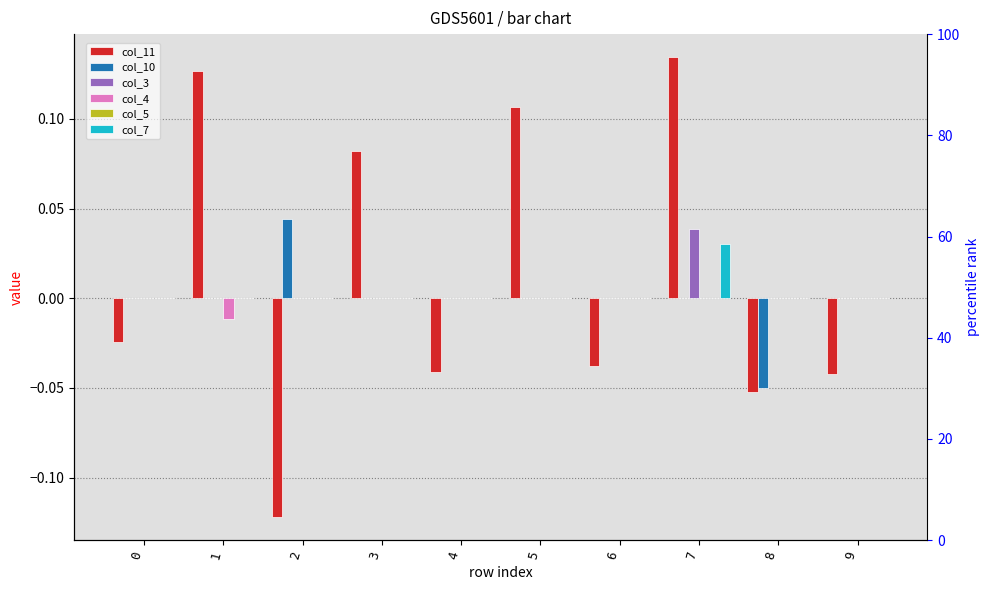

Between 0 and 6, which series saw the biggest shift?

col_11